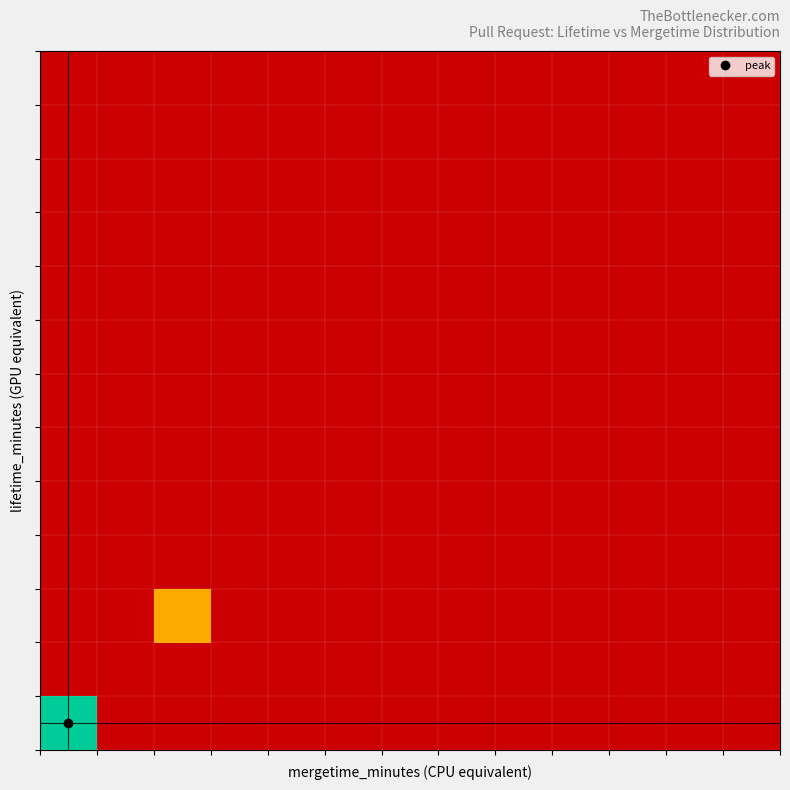

Count the number of data series in this chart.

13